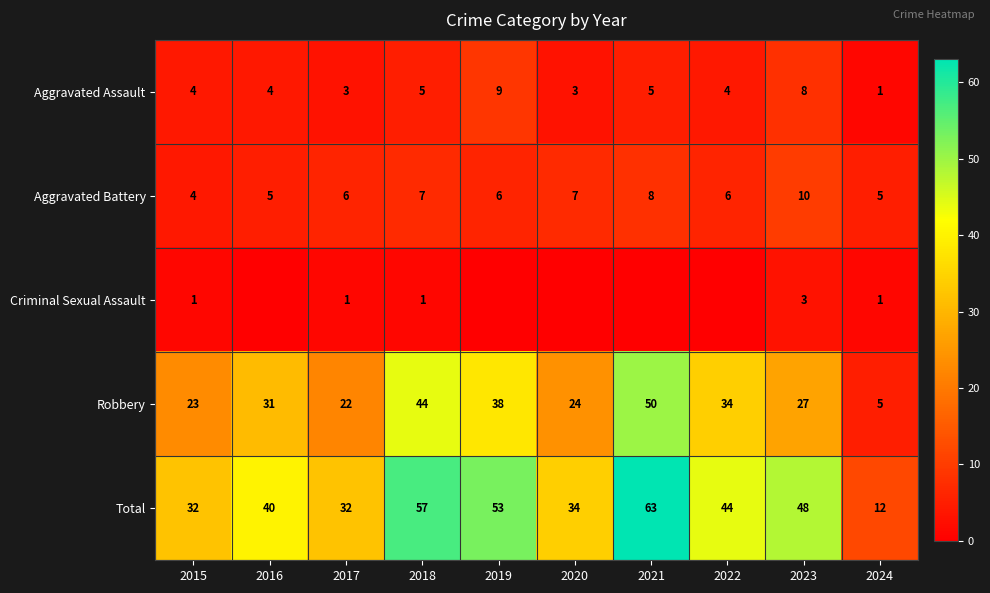

How many data points in Total are less than 44?

5